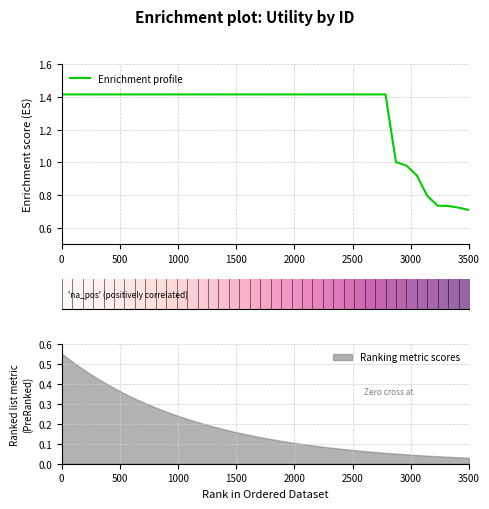

How many values are below 1?

7